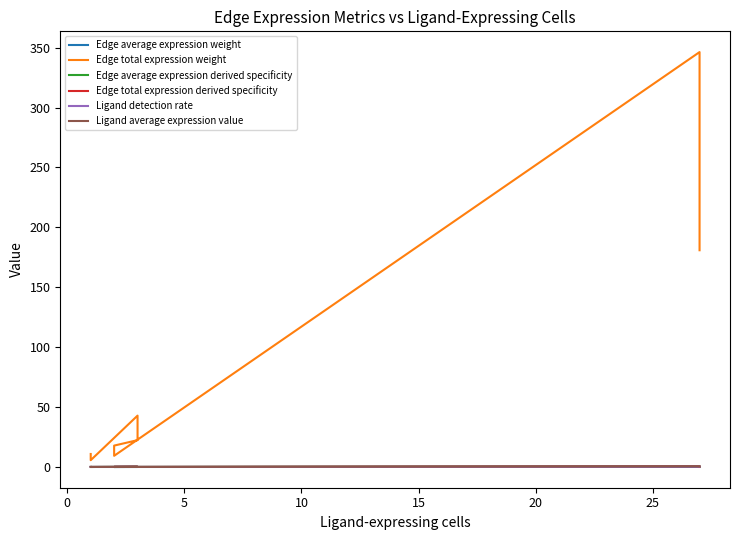

At 10, list the series in order from smallest to largest.

Edge average expression weight, Edge average expression derived specificity, Edge total expression derived specificity, Ligand detection rate, Ligand average expression value, Edge total expression weight